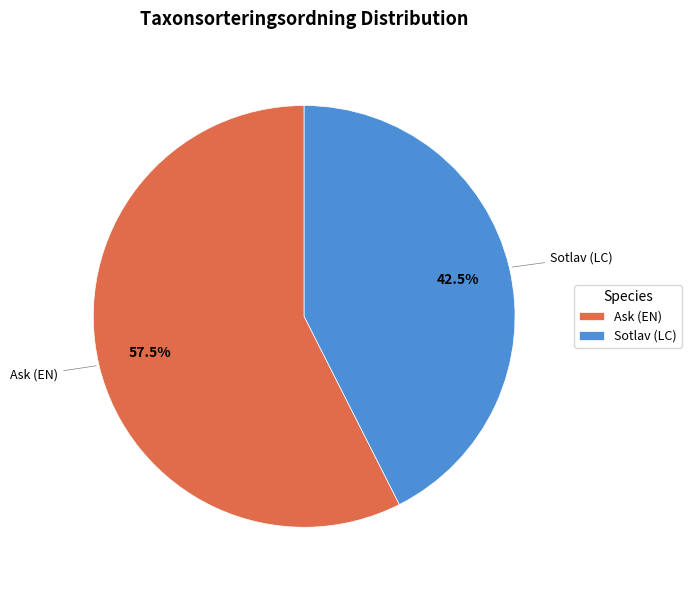

How many segments does this pie chart have?

2